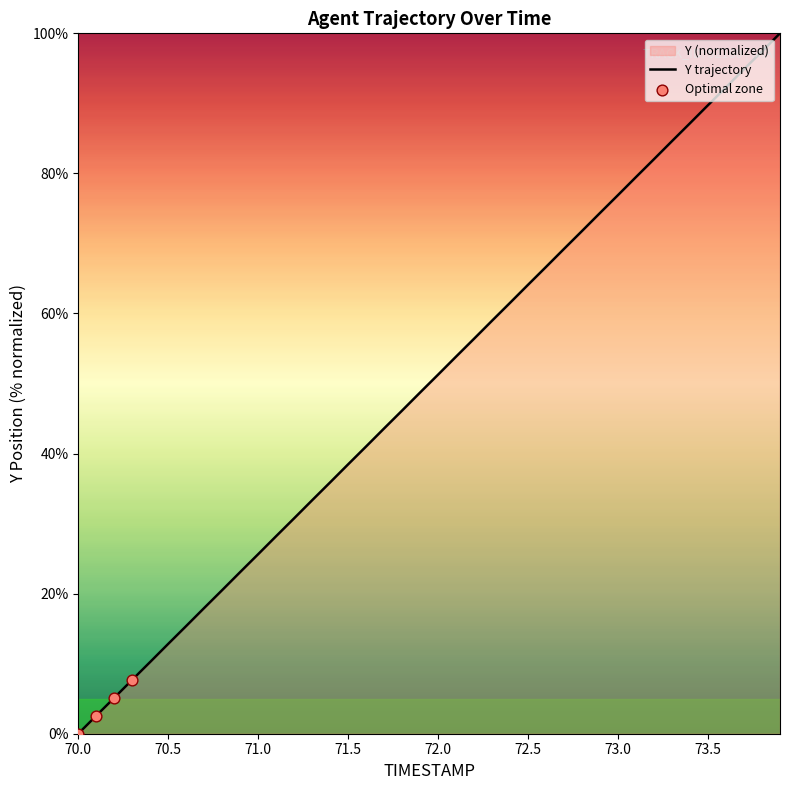

What is the ratio of the value at 72.8 to the value at 72.1?

1.3